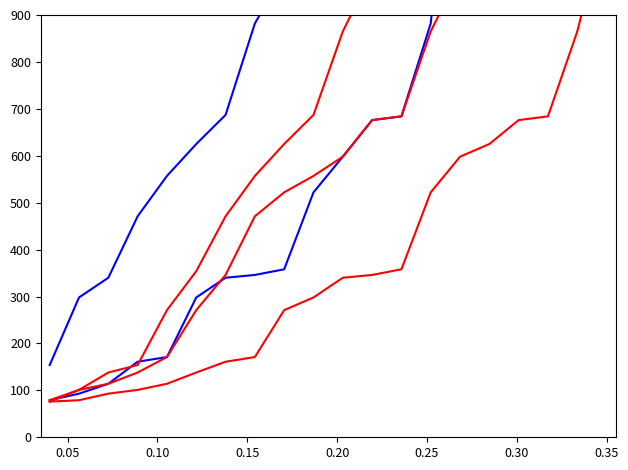

Which series has the largest total across all categories?

EnrollmentTotal_2